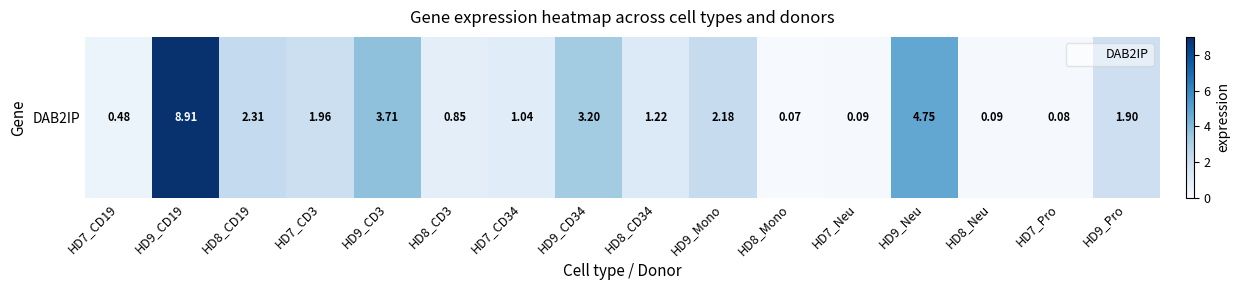

What is the change in value from HD8_CD34 to HD9_Pro?

+0.7